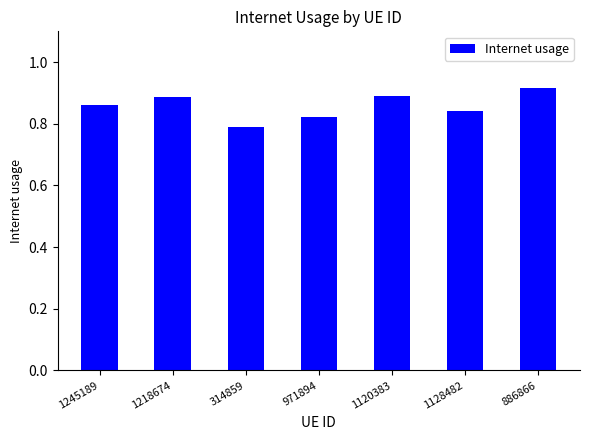

Are the bars grouped side by side (vs. stacked)?

No